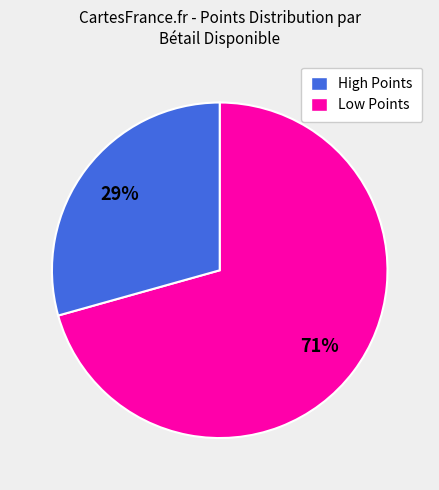

Is there any slice that represents more than half of the pie?

Yes